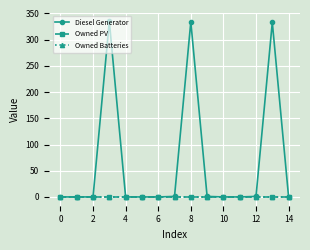

Does the chart have visible grid lines?

Yes